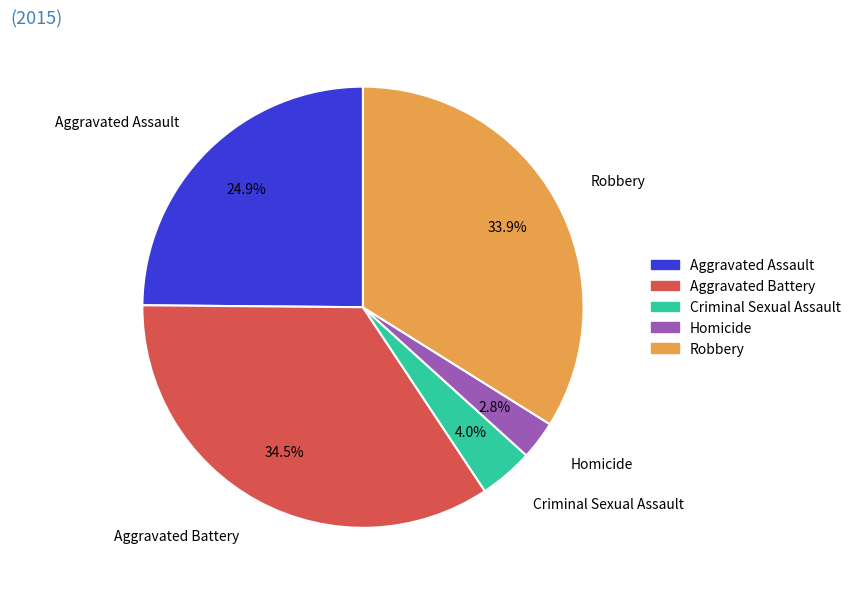

To the nearest percent, what is the difference between the largest and smallest slice percentages?

32%